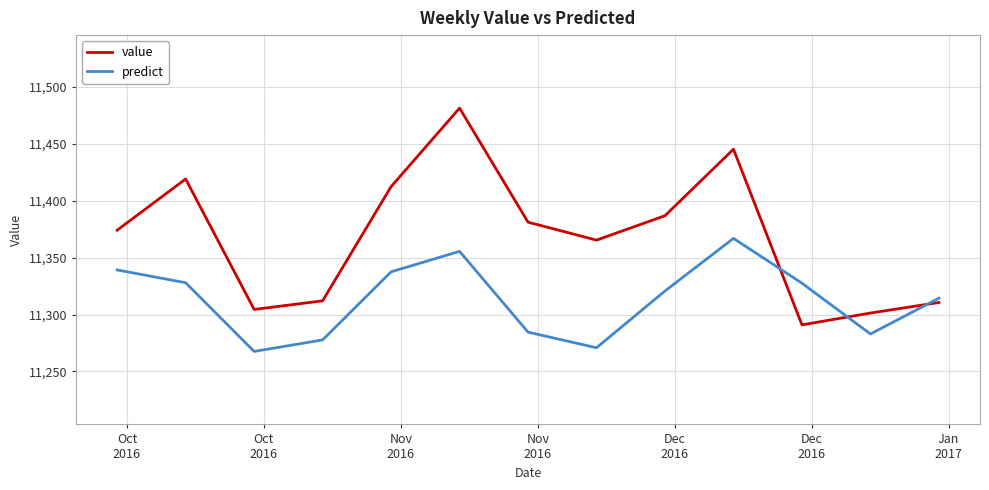

True or false: value and predict intersect in this chart.

True